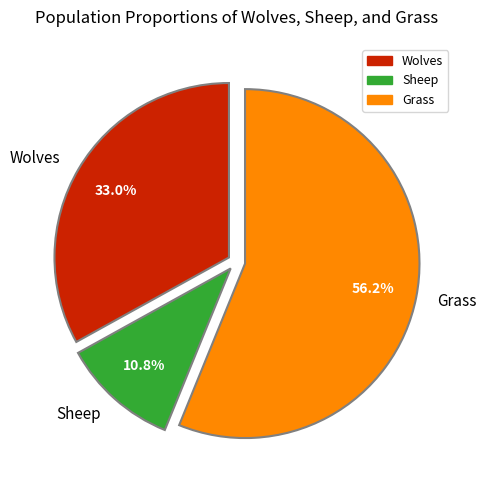

Which slice represents more than half of the pie?

Grass